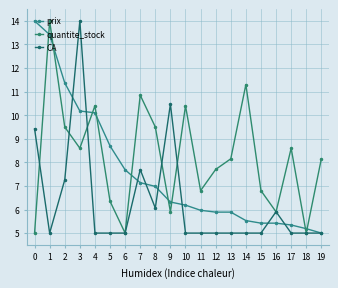

What is the value of the CA point at the 12th from the left?

5.0